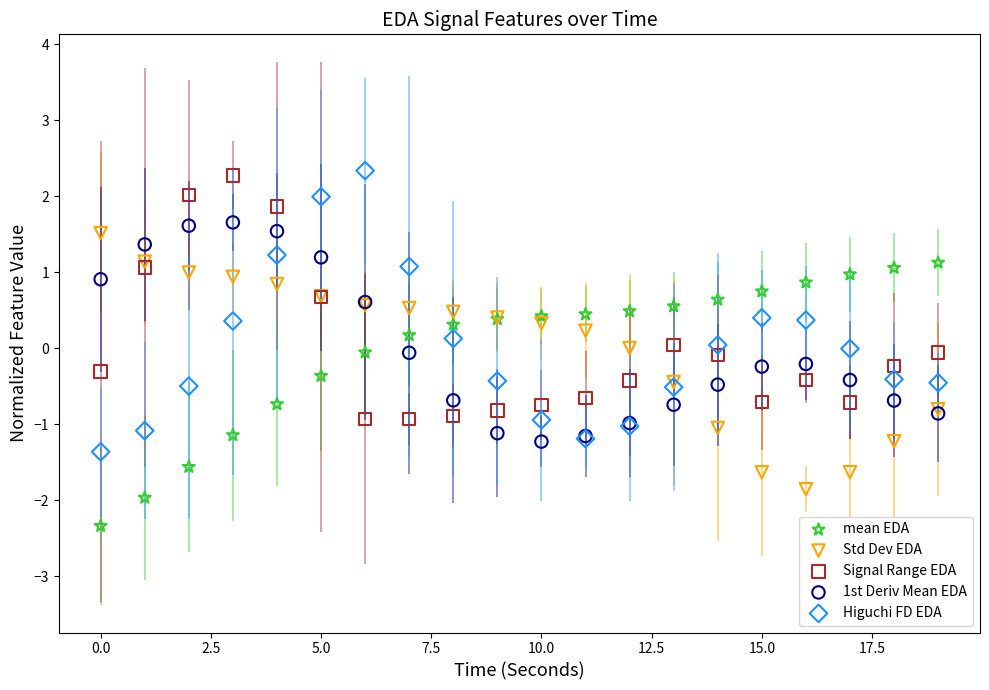

Which series contains the lowest Y value?

mean EDA